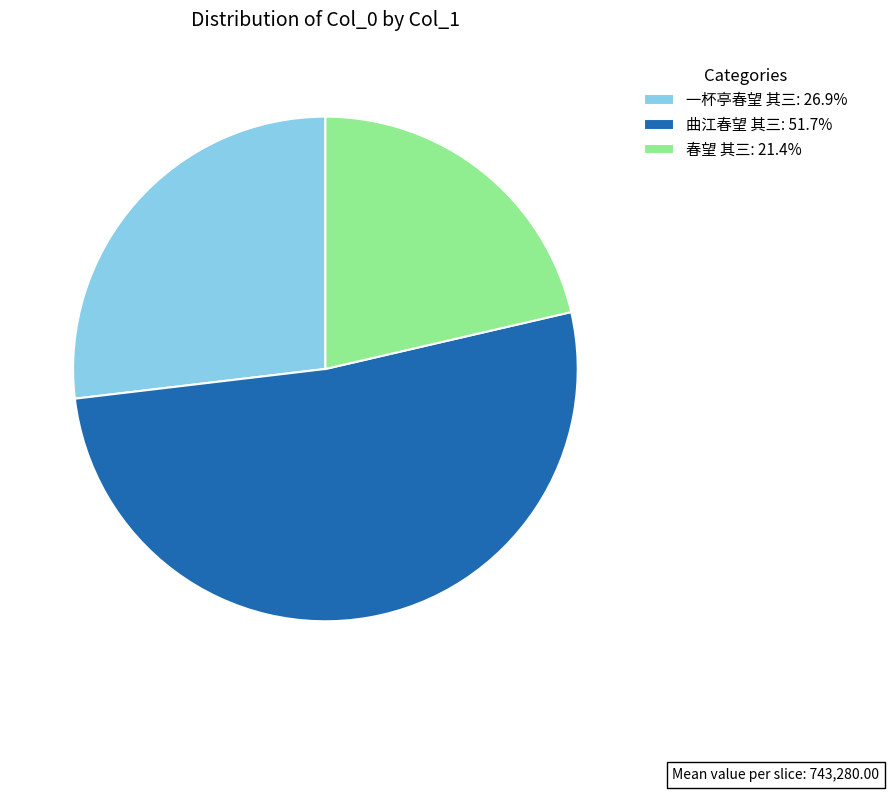

Does any single category account for the majority?

Yes